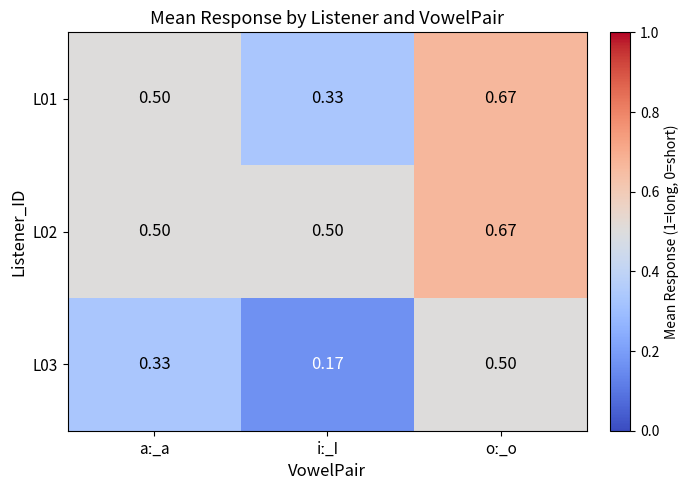

Count the number of data series in this chart.

3